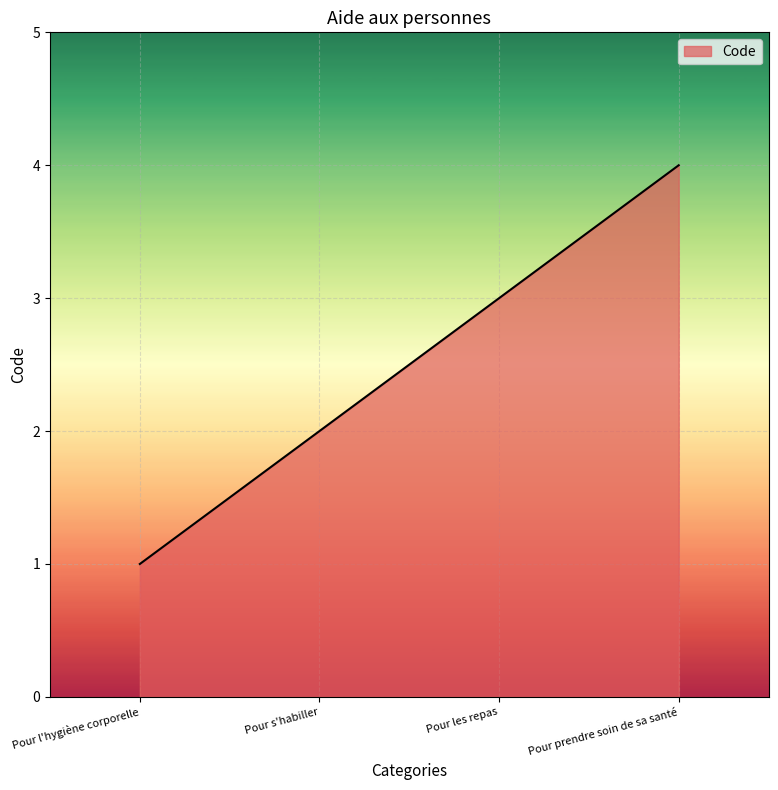

Does the chart display data point markers on the line(s)?

No